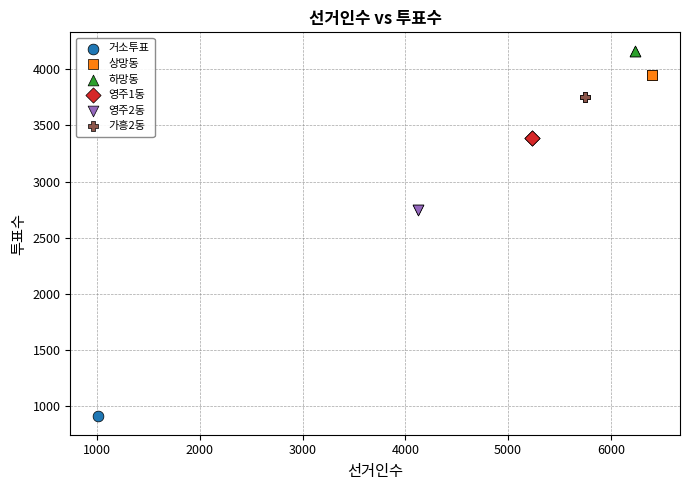

Which series reaches the minimum Y coordinate?

거소투표